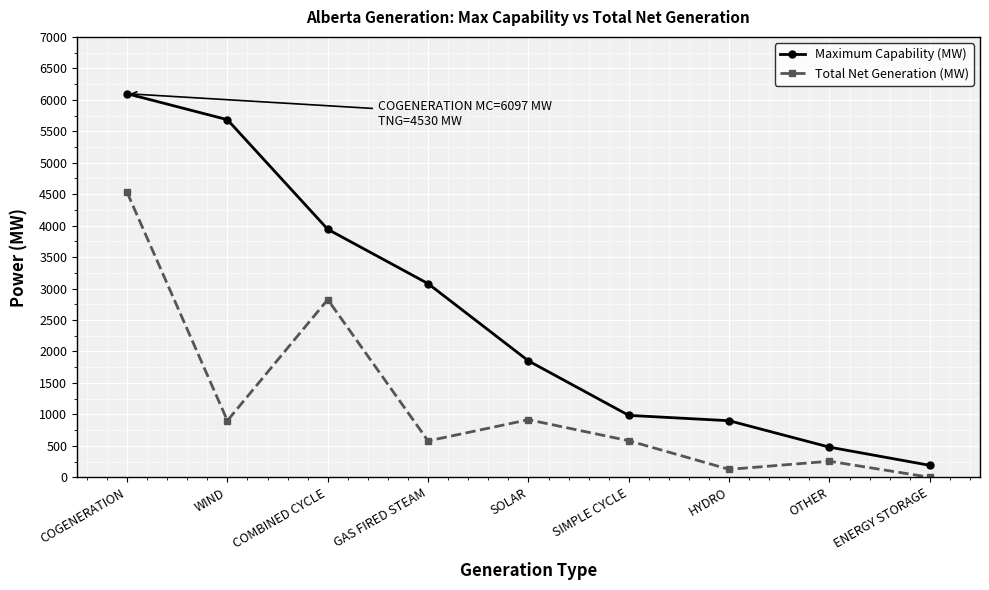

What is the average value of the Maximum Capability (MW) series?

2578